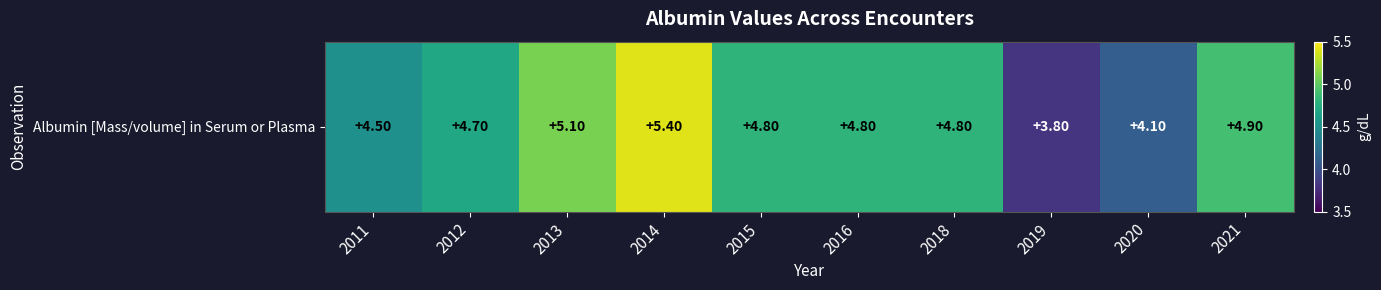

At which category does the chart reach its minimum across all series?

2019